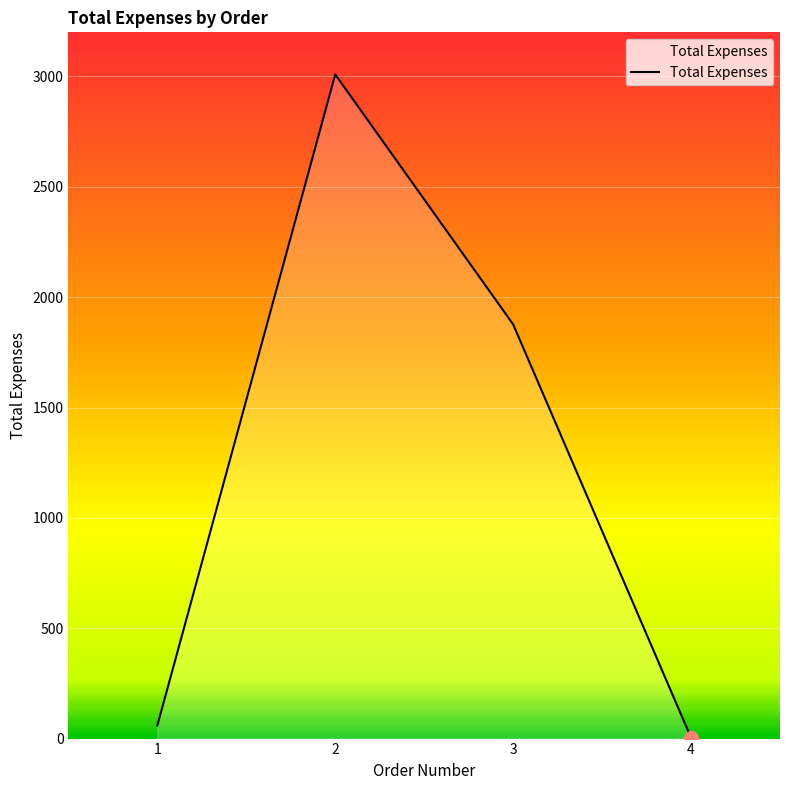

True or false: the data shows 59.5 at 1.

True